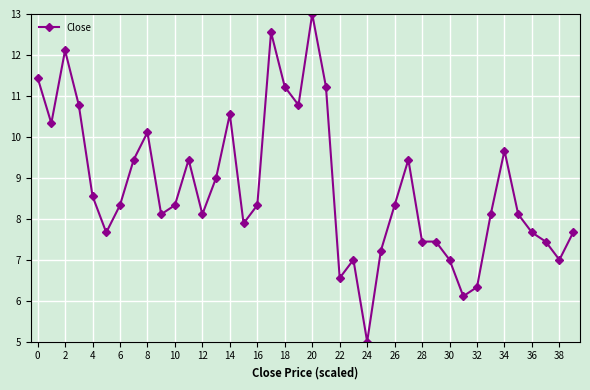

What is the maximum value shown in the chart?

13.0